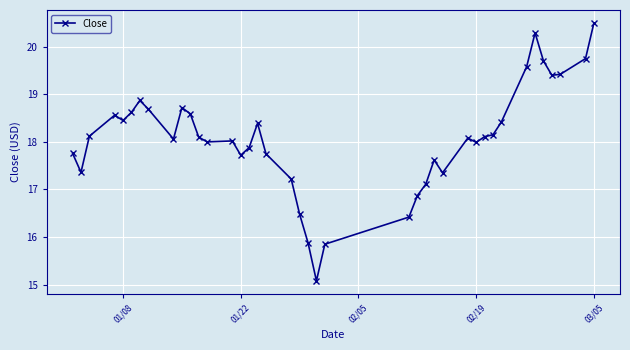

How many interior local valleys (lower than both neighbors) does the data have?

9